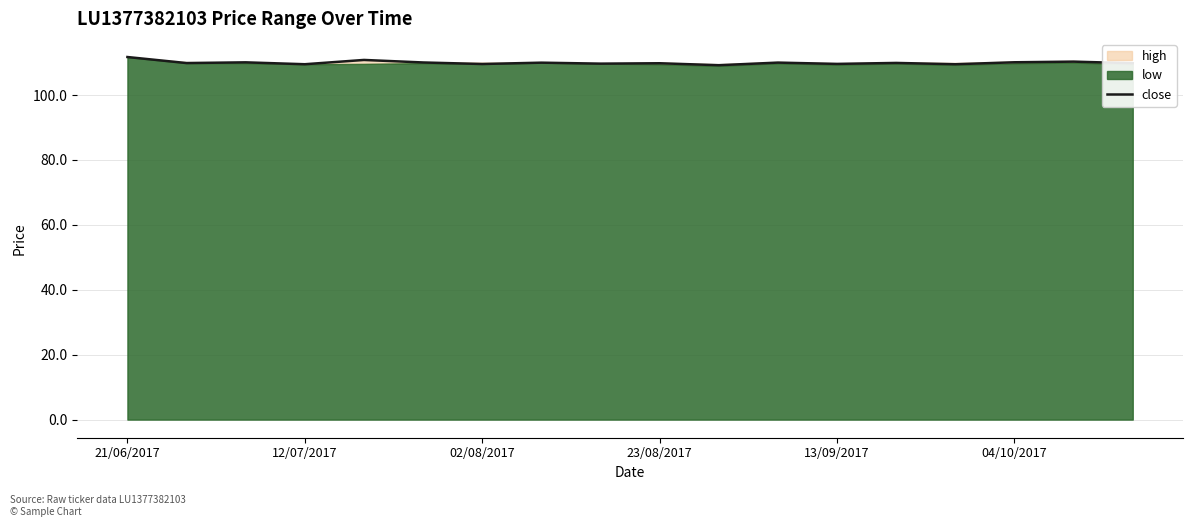

What position from the left is 13?

14